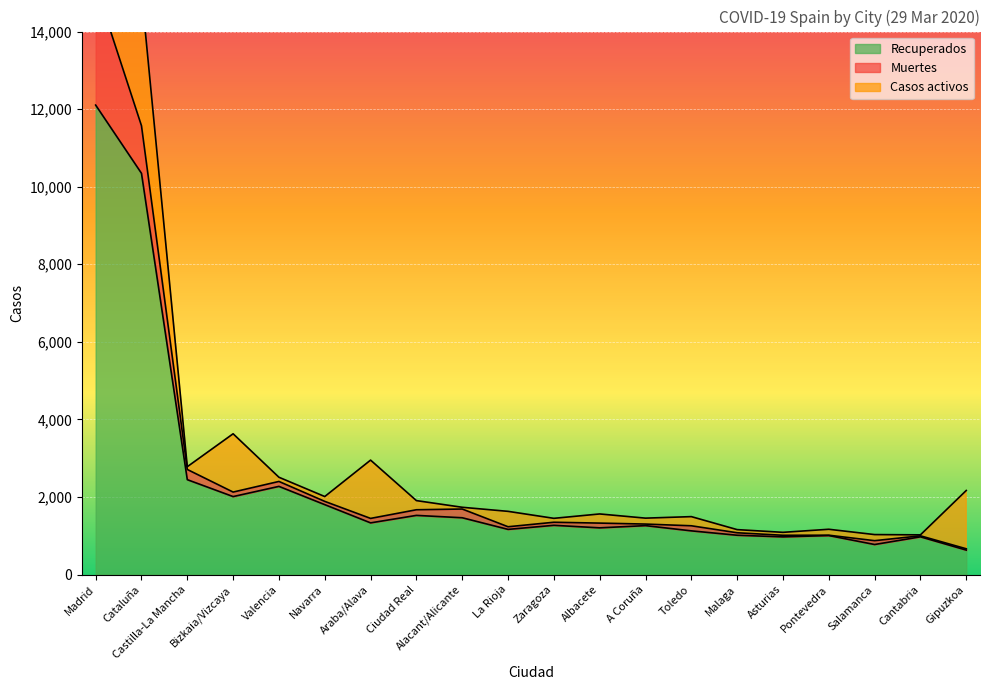

Between Alacant/Alicante and Zaragoza, which is larger?

Alacant/Alicante